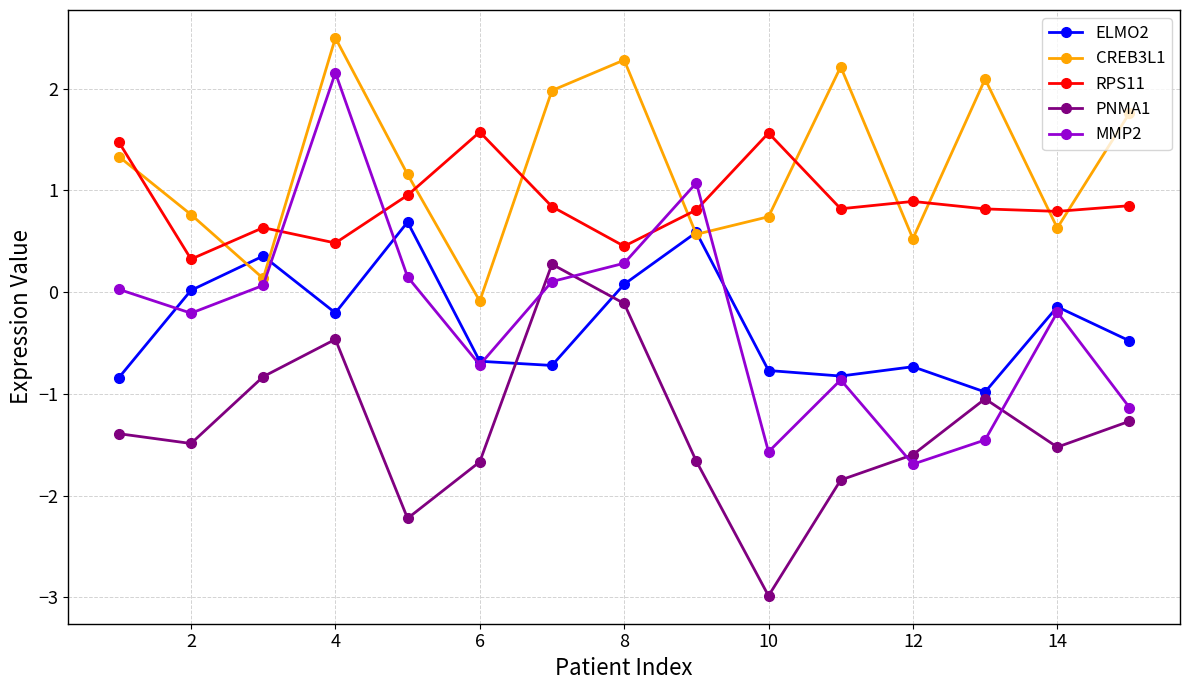

Which series has the widest spread of values?

MMP2